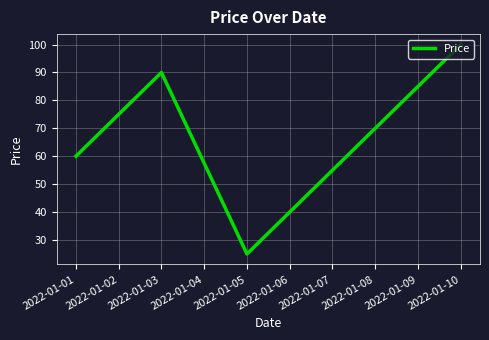

How many lines are shown in the chart?

1